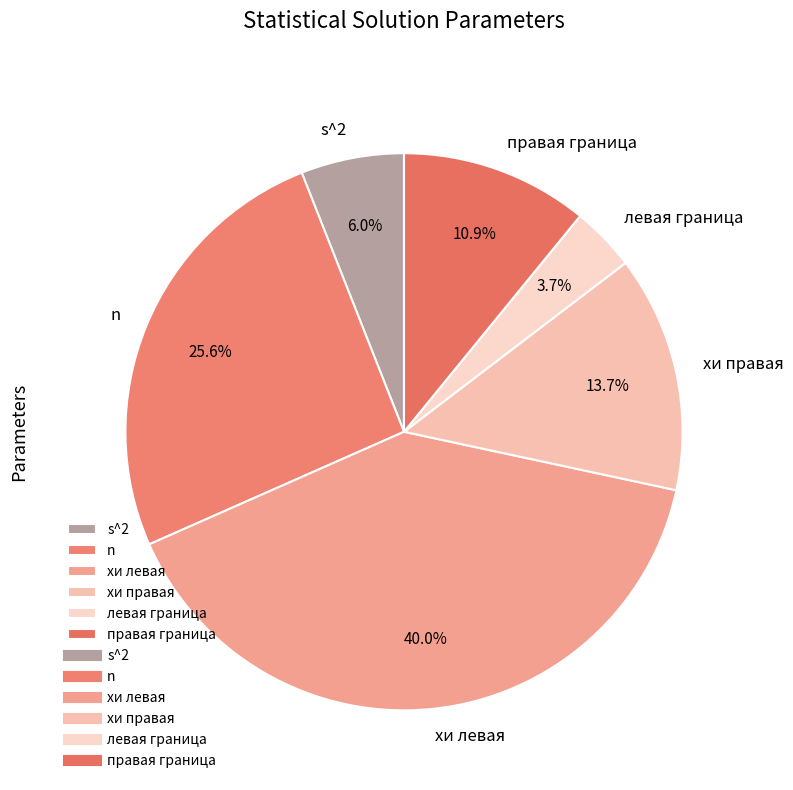

To the nearest percent, what is the difference between the largest and smallest slice percentages?

36%